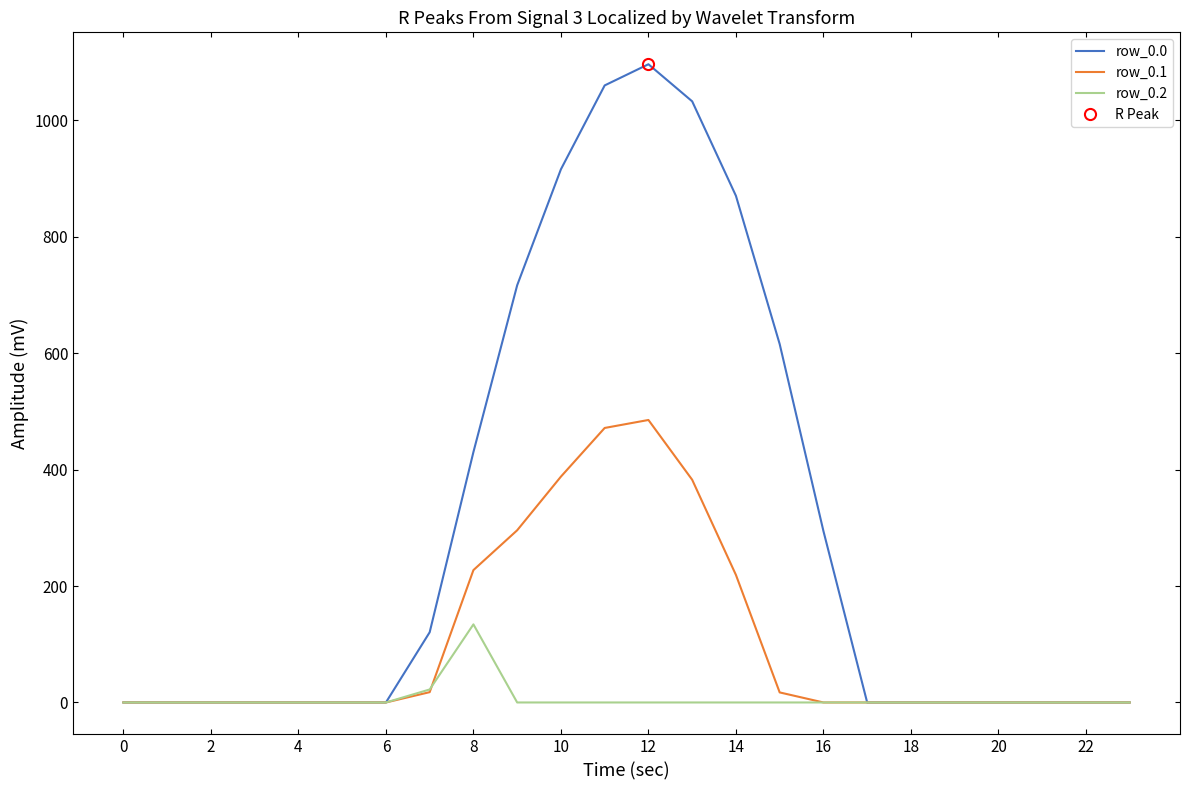

Which category has the highest value in the row_0.1 series?

12